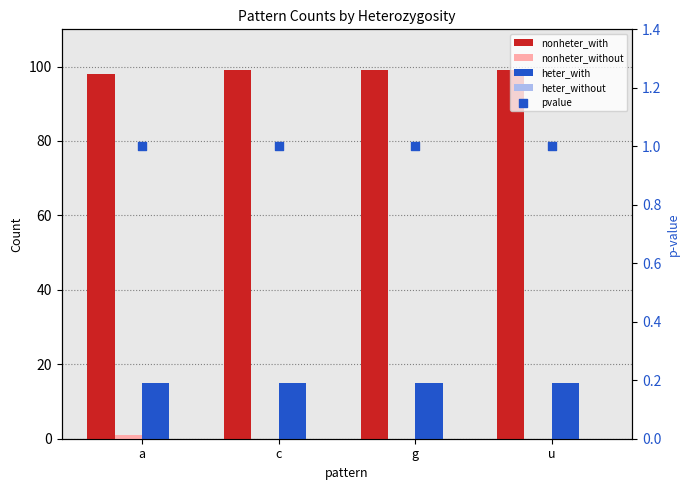

Which series reaches the minimum Y coordinate?

nonheter_without